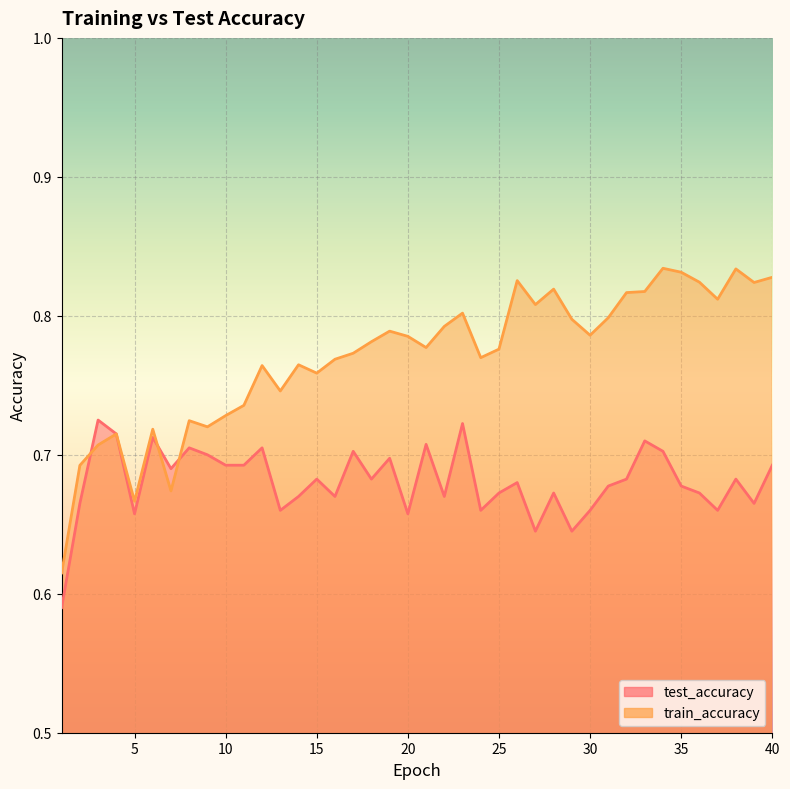

Which series has the widest spread of values?

train_accuracy